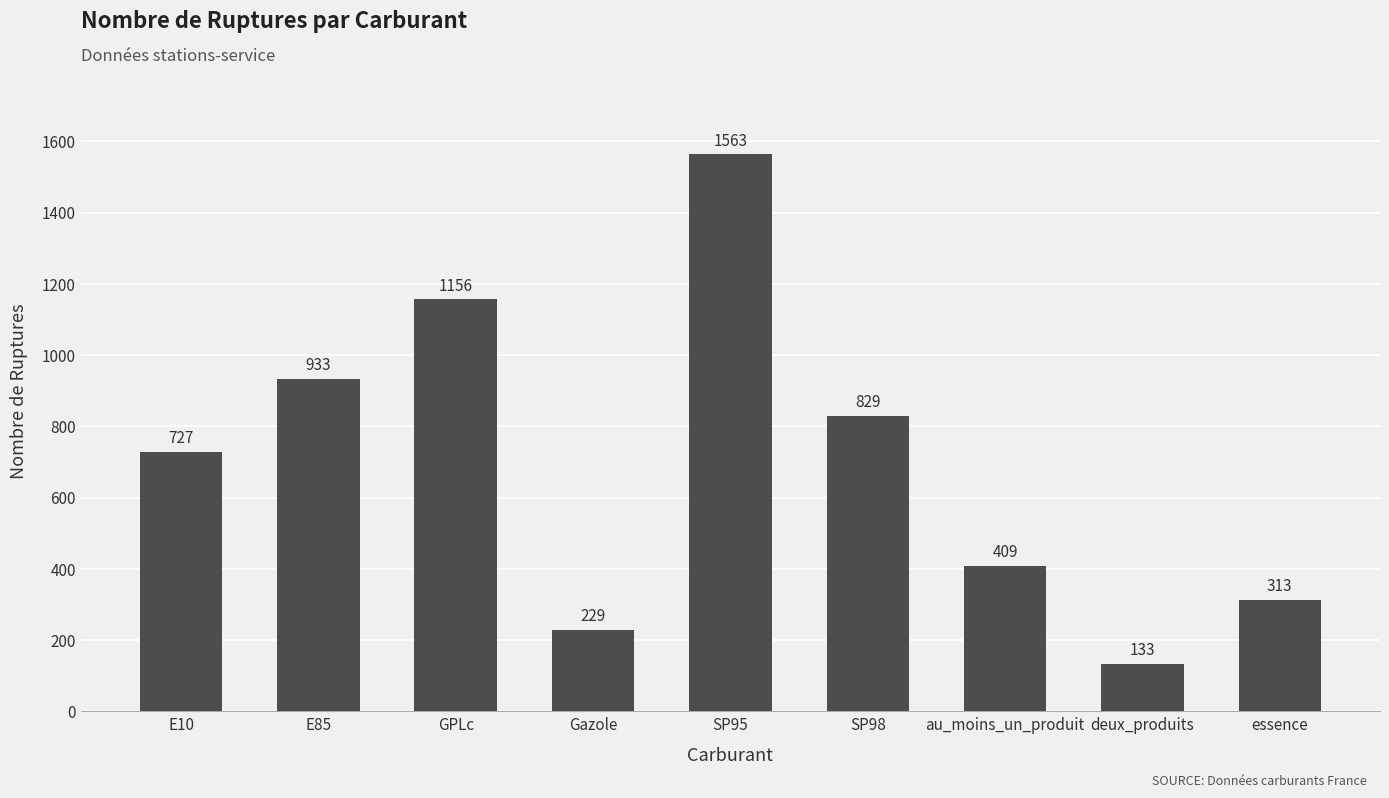

Reading right to left, what are all the values shown in this chart?

essence=313	deux_produits=133	au_moins_un_produit=409	SP98=829	SP95=1563	Gazole=229	GPLc=1156	E85=933	E10=727